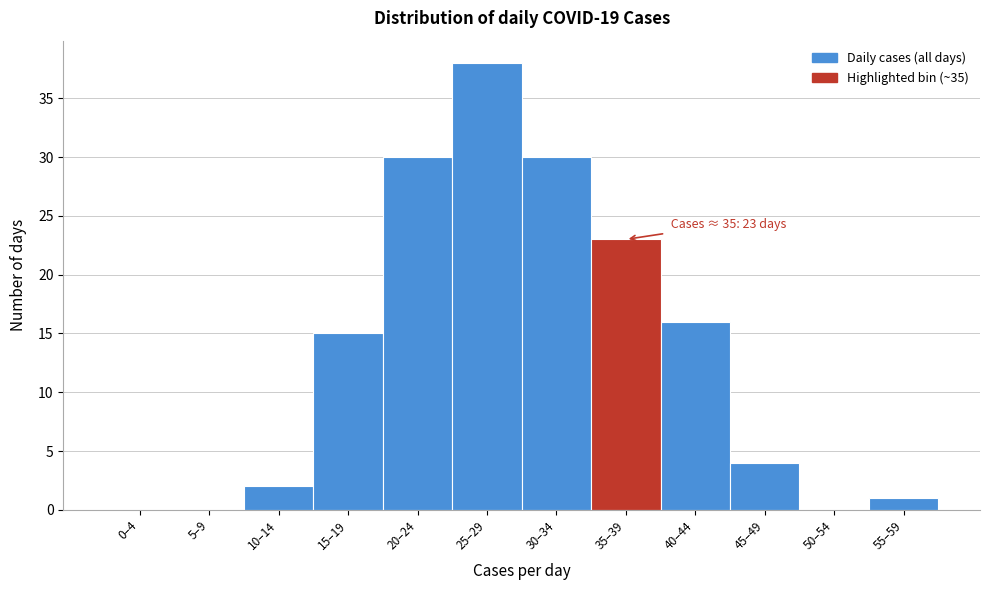

Reading left to right, extract all data points from this chart.

0–4=0	5–9=0	10–14=2	15–19=15	20–24=30	25–29=38	30–34=30	35–39=23	40–44=16	45–49=4	50–54=0	55–59=1